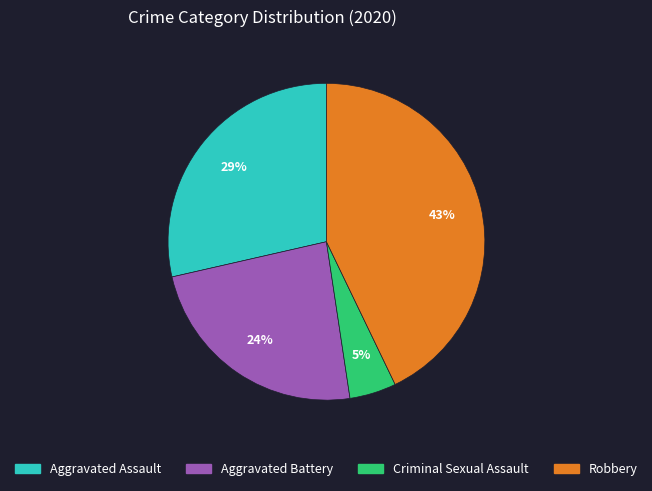

Rank the categories by value from highest to lowest.

Robbery, Aggravated Assault, Aggravated Battery, Criminal Sexual Assault